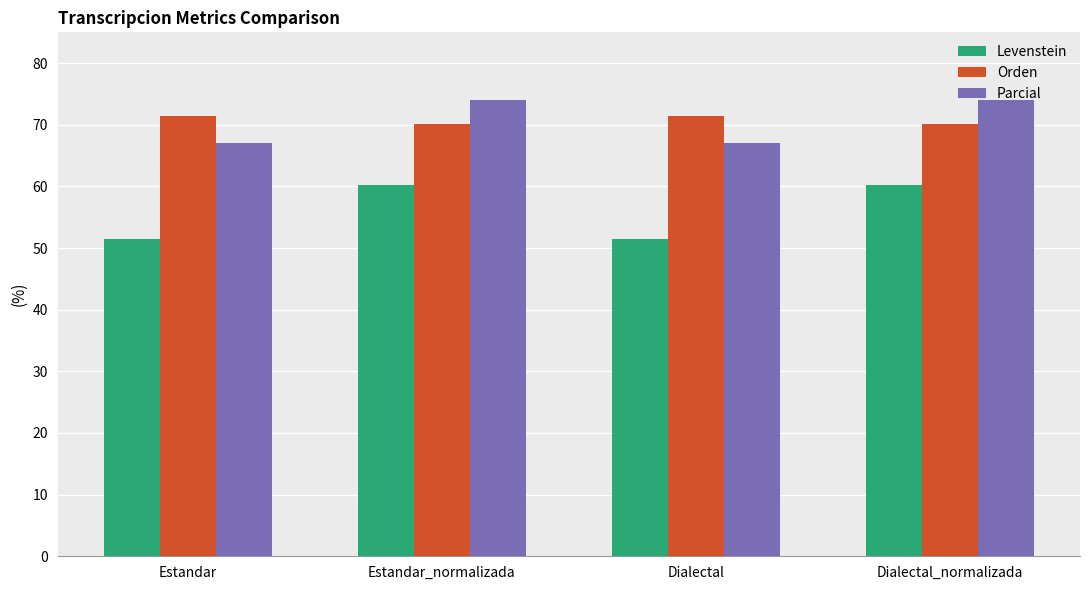

What are all the series names shown in the legend?

Levenstein, Orden, Parcial